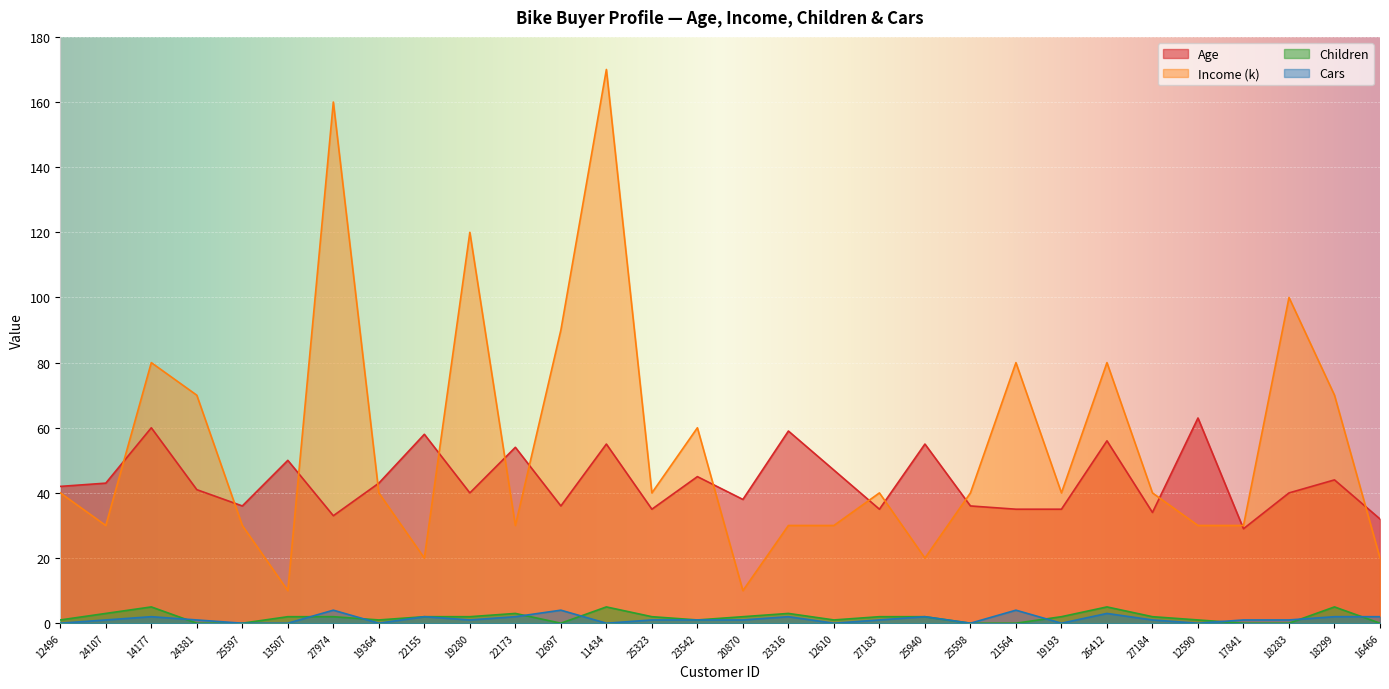

Which has a higher value, 25598 or 19280?

19280